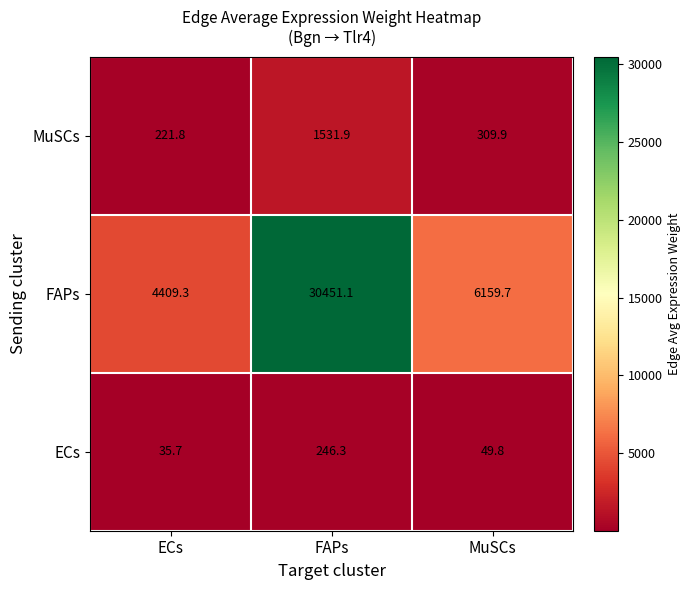

What is the greatest value displayed?

30451.1